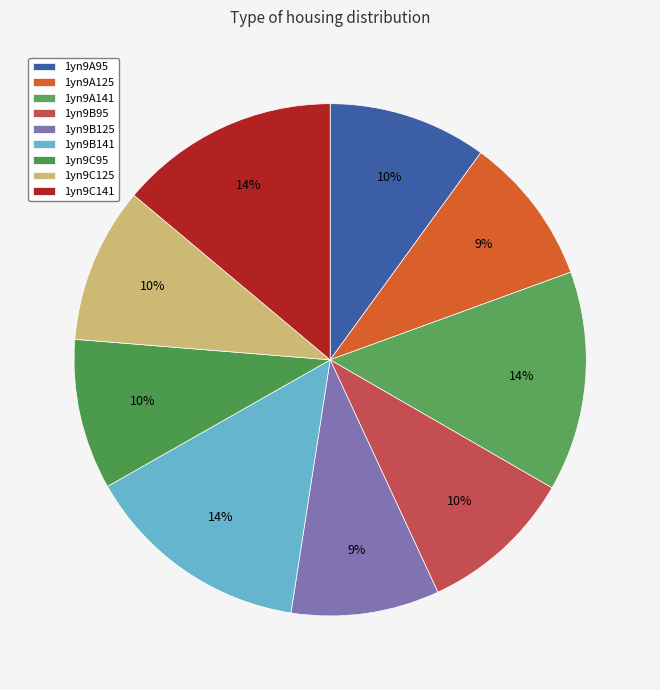

Count the number of slices in the pie.

9